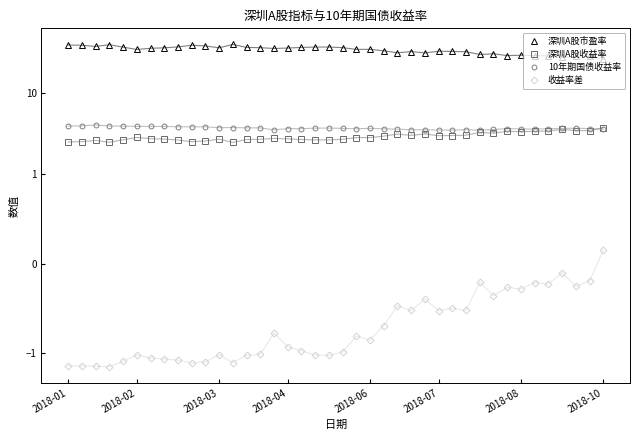

Where does the 深圳A股市盈率 series first go above 36?

2018-01